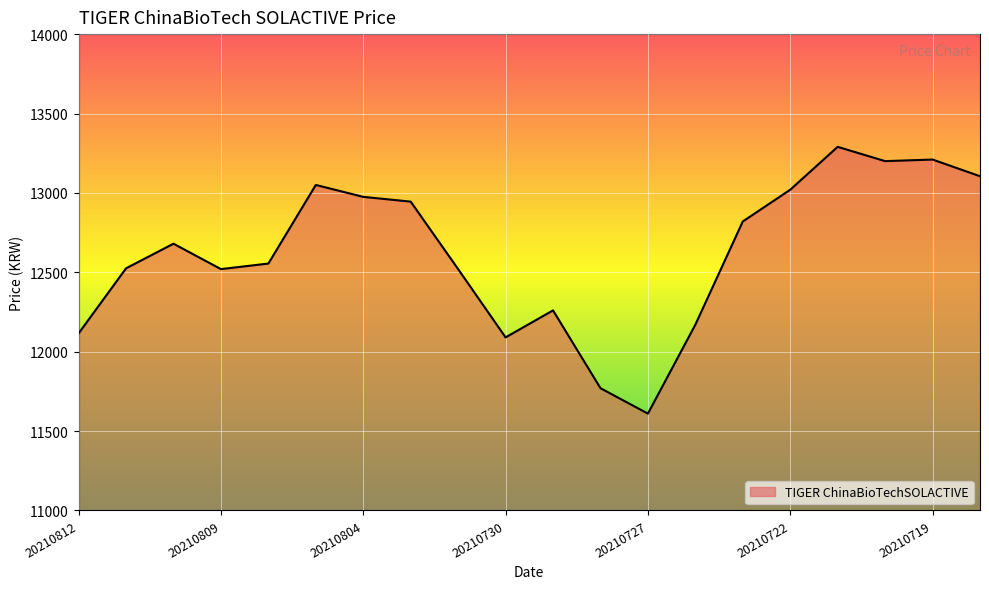

What is the maximum value shown in the chart?

13290